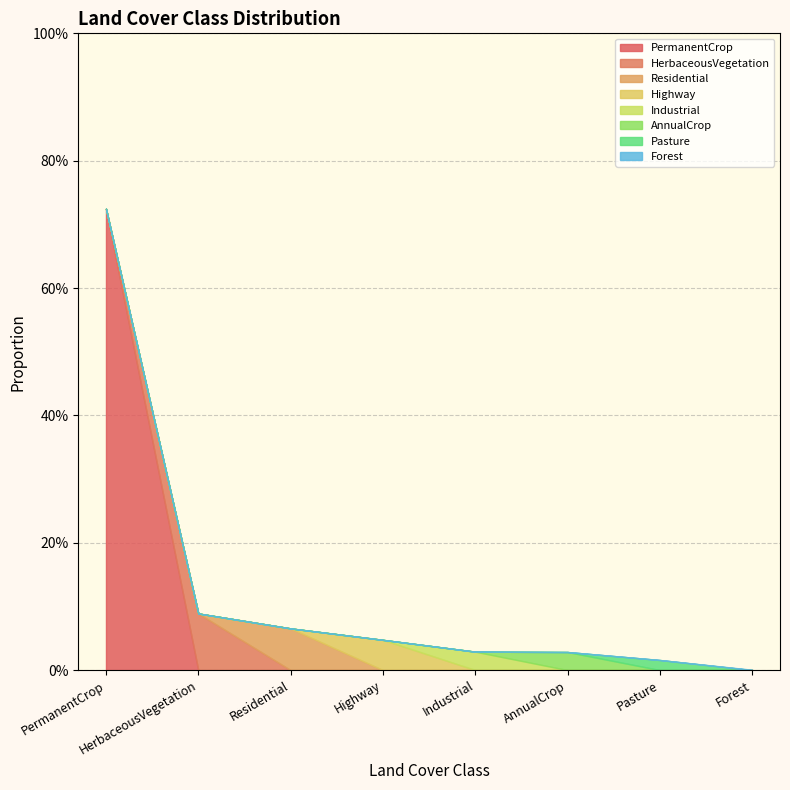

What is the label of the 2nd point from the right?

Pasture